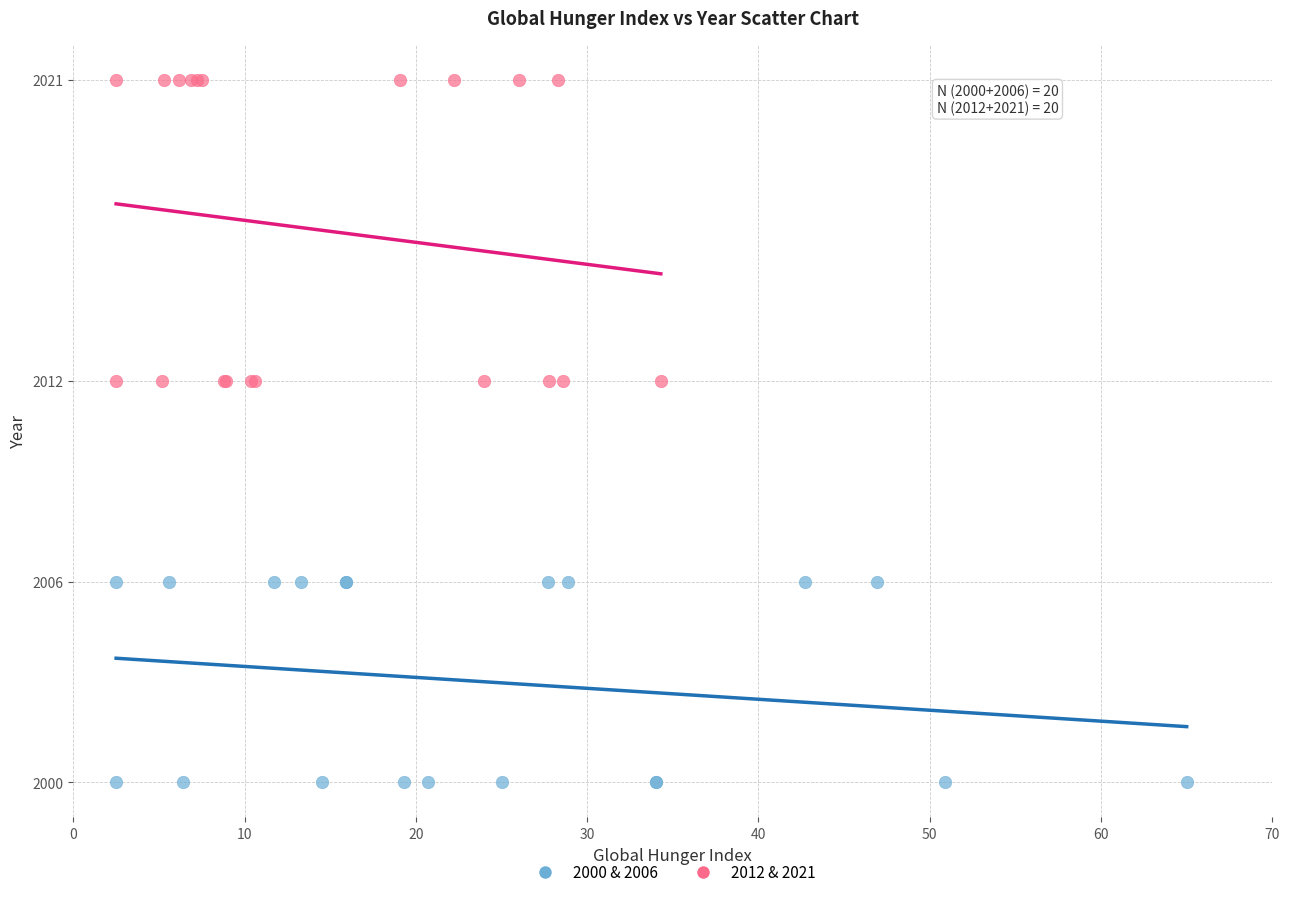

What are all the series names shown in the legend?

2000 & 2006, 2012 & 2021